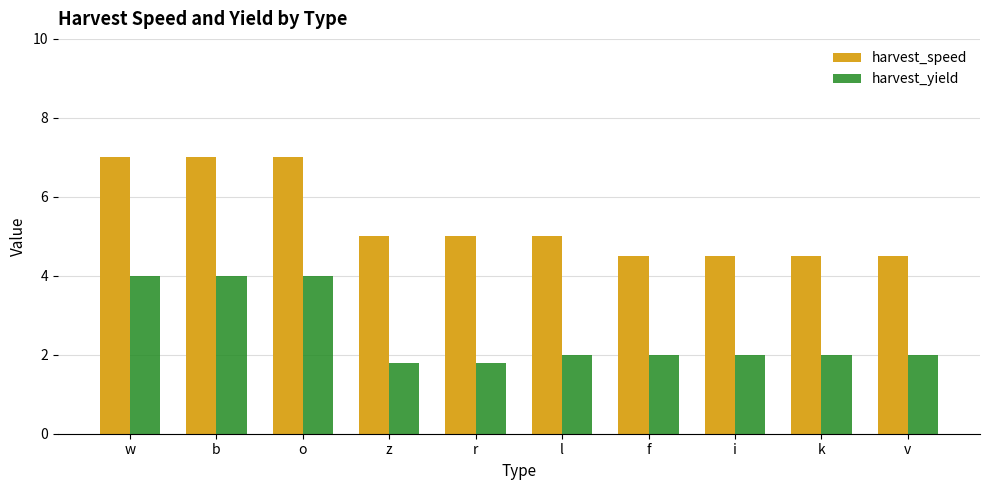

List the series in order of their overall mean, highest first.

harvest_speed, harvest_yield